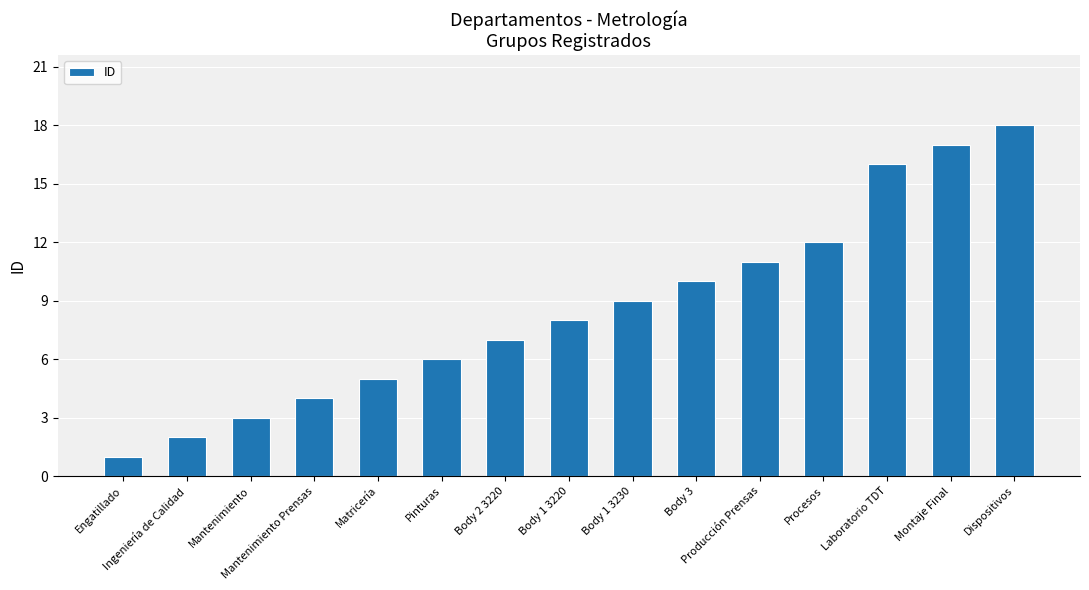

The value at Dispositivos is 18. True or false?

True